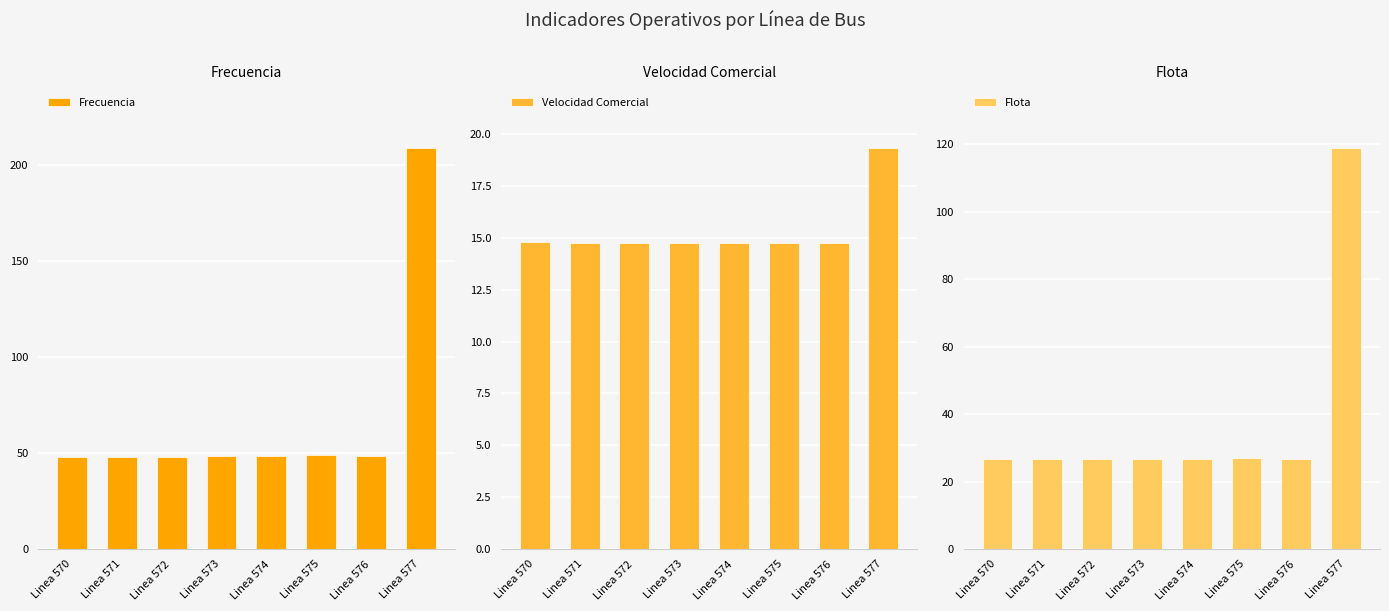

Are the bars grouped side by side (vs. stacked)?

Yes